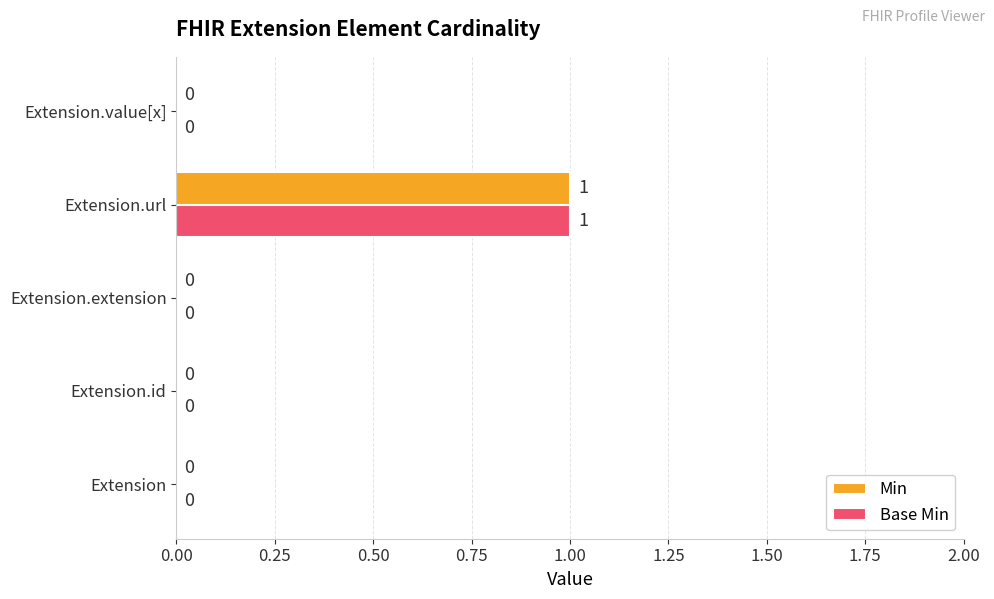

At which category is the sum across all series the highest?

Extension.url